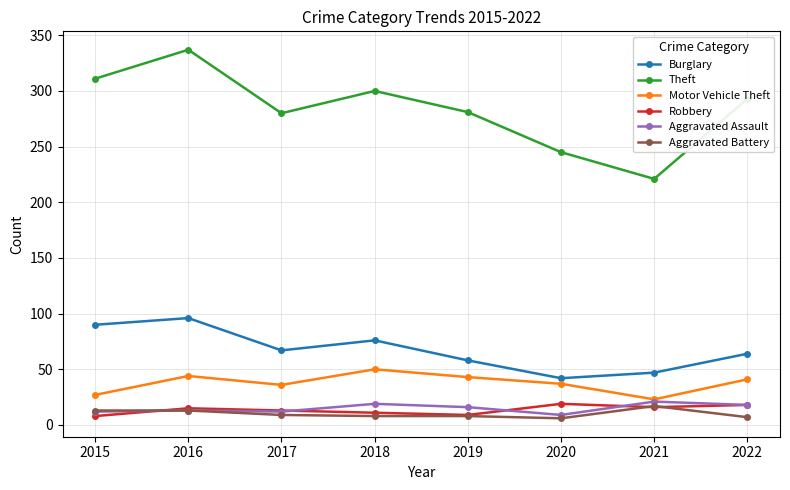

Which series has the largest total across all categories?

Theft